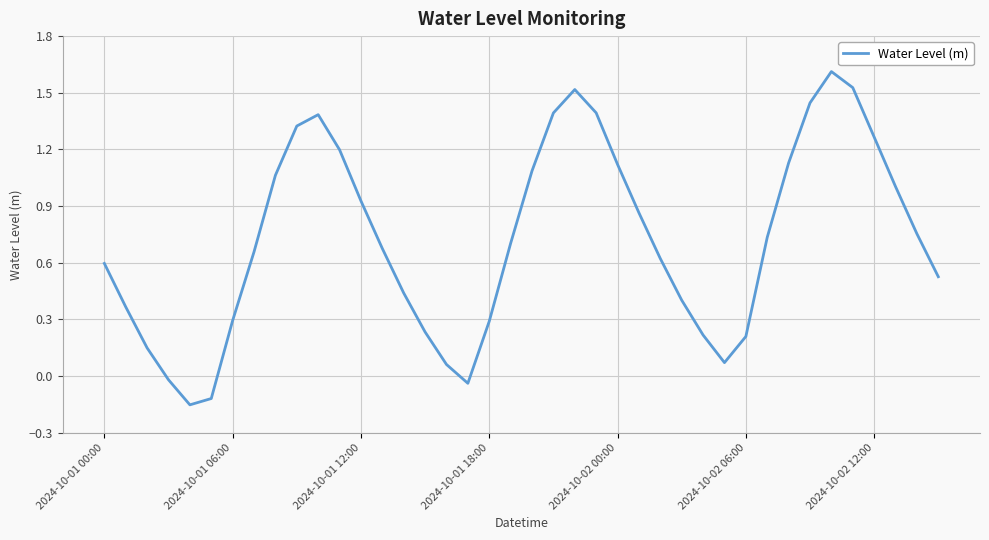

What is the greatest value displayed?

1.6